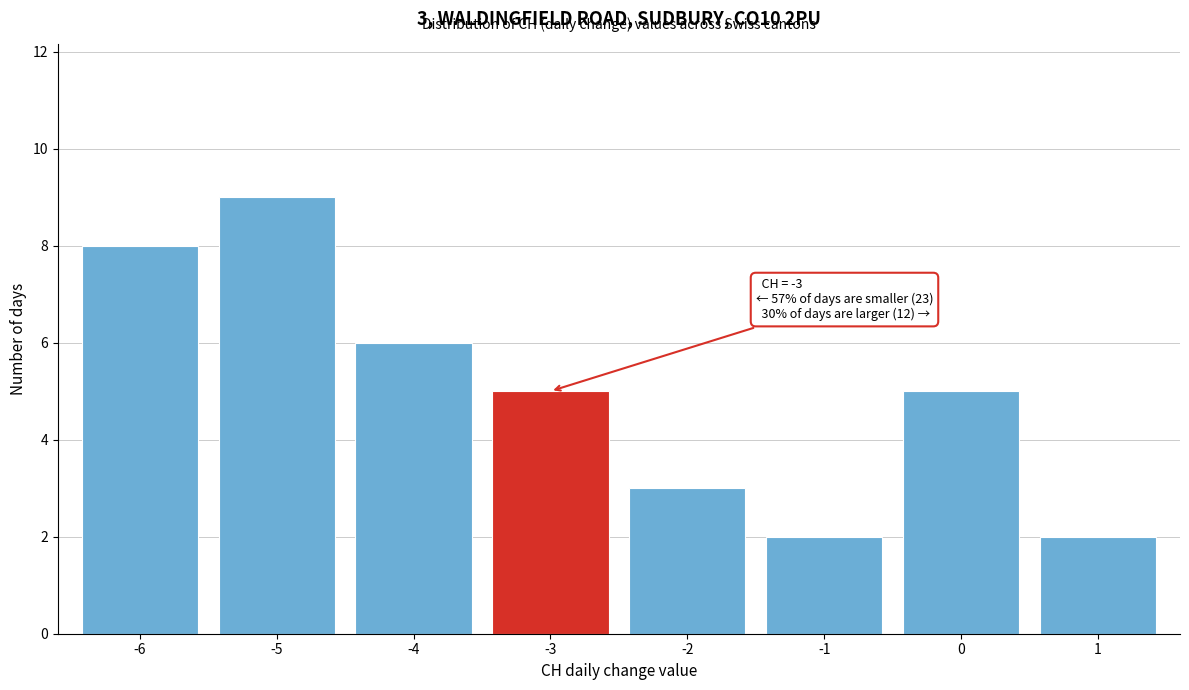

Reading right to left, list all the values displayed in this chart.

1=2	0=5	-1=2	-2=3	-3=5	-4=6	-5=9	-6=8